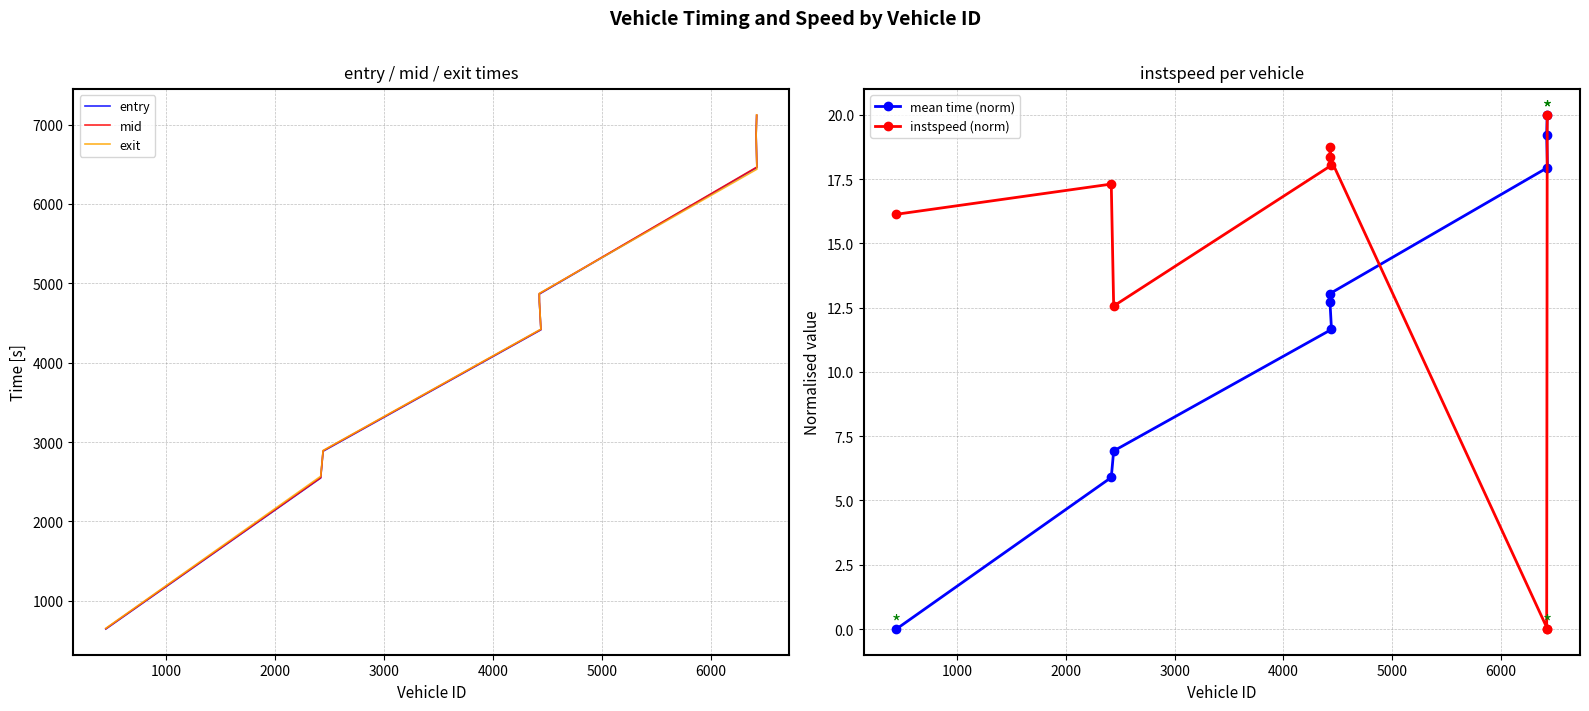

Rank the series at 1000 from highest to lowest value.

exit, mid, entry, instspeed (norm), mean time (norm)